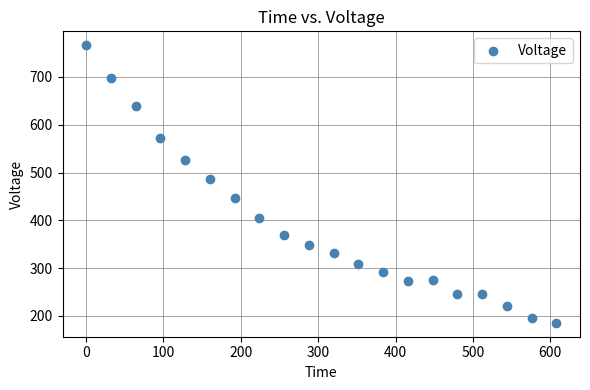

What is the range of X values (max minus min)?

608.0